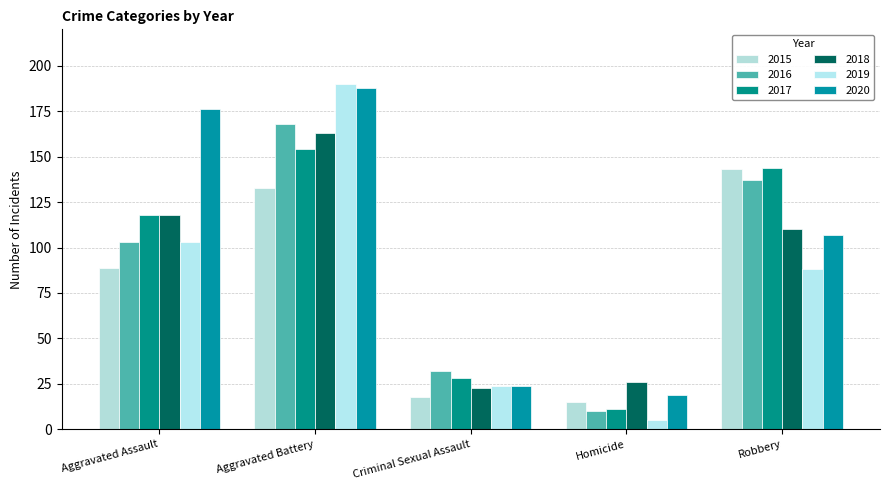

Between Aggravated Battery and Robbery, which series saw the biggest shift?

2019